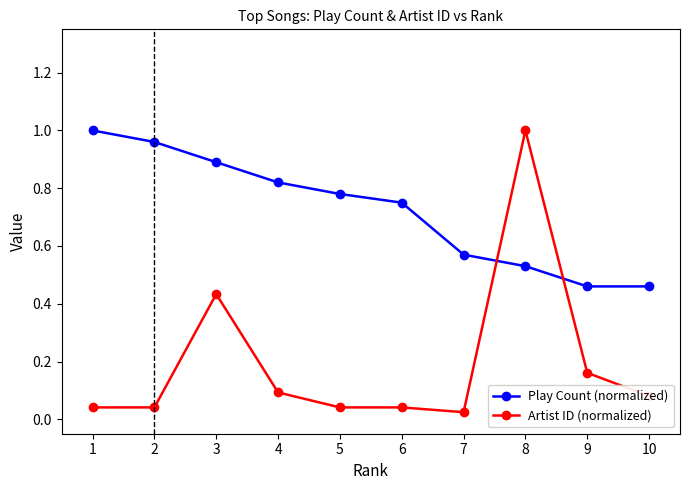

How many lines are shown in the chart?

2